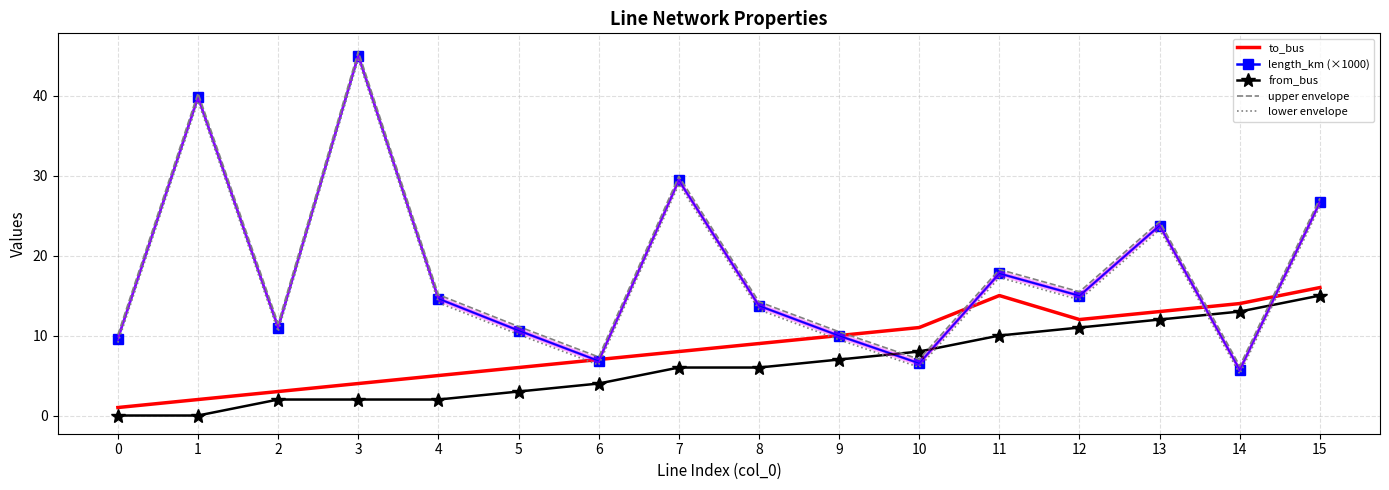

True or false: to_bus and upper envelope intersect in this chart.

True